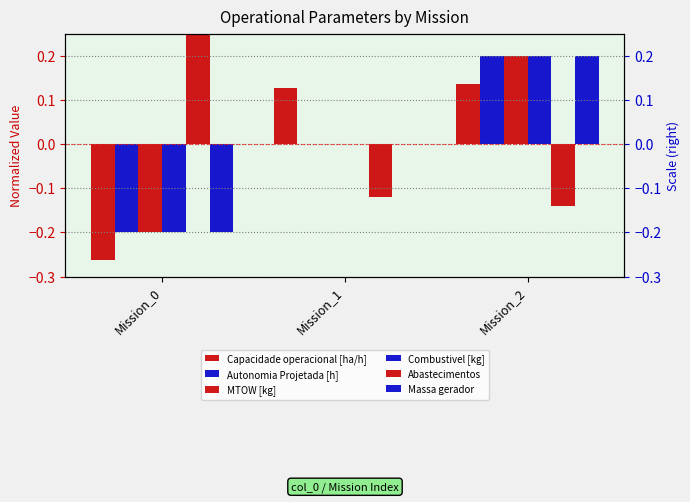

Is the value of Autonomia Projetada [h] at Mission_0 greater than the value of Abastecimentos at Mission_1?

No